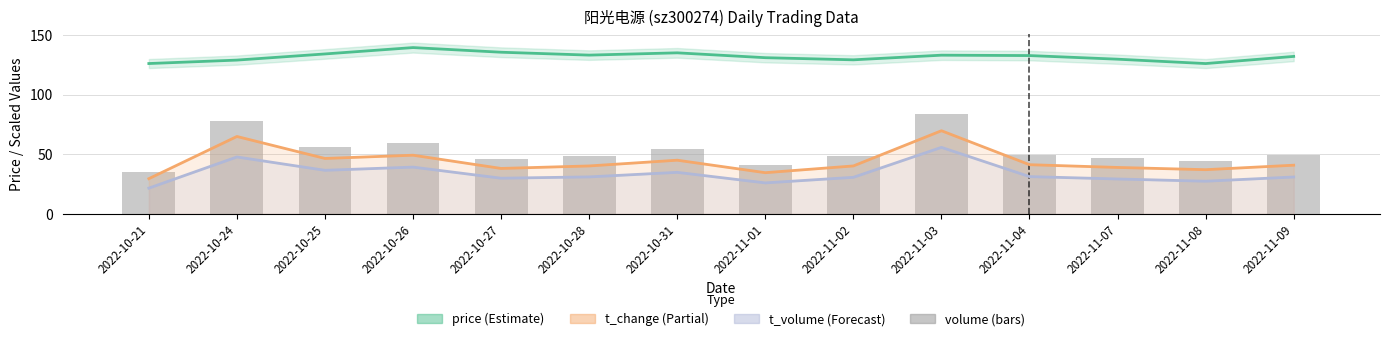

Between 2022-10-25 and 2022-10-26, which series saw the biggest shift?

price